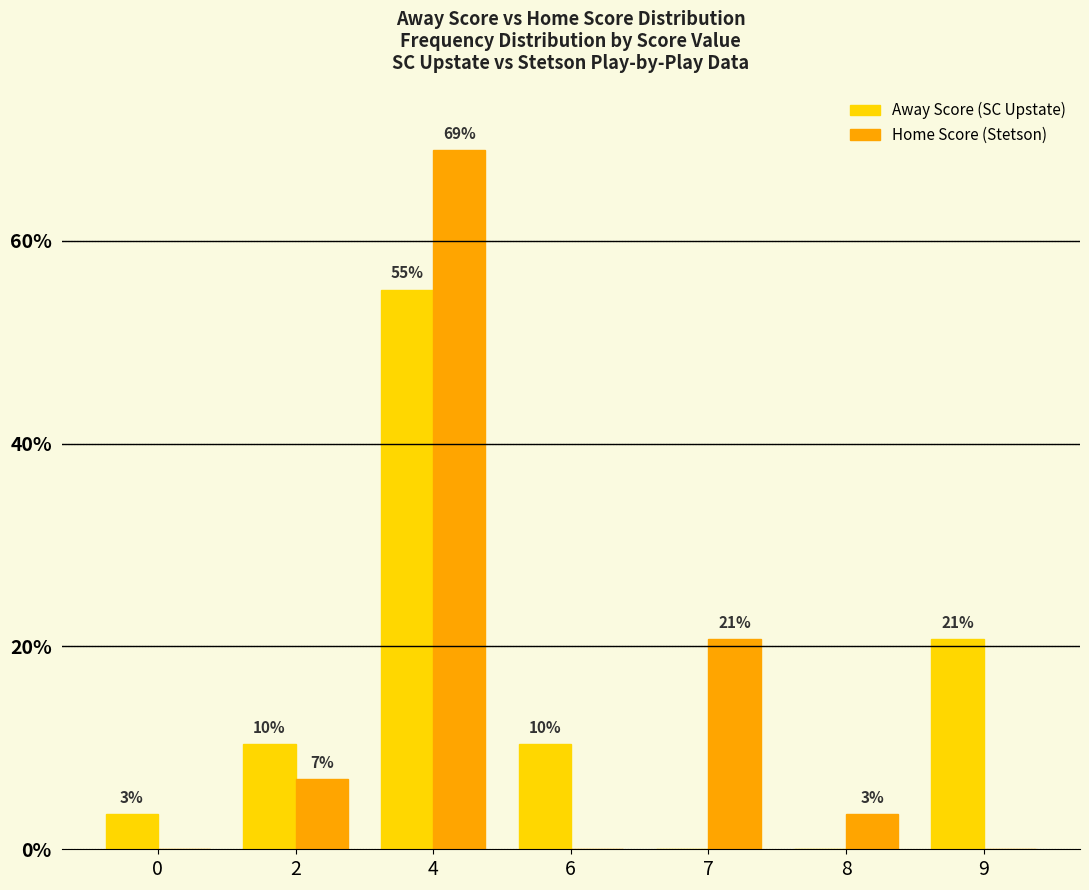

Read the Away Score (SC Upstate) value at 4.

55.2